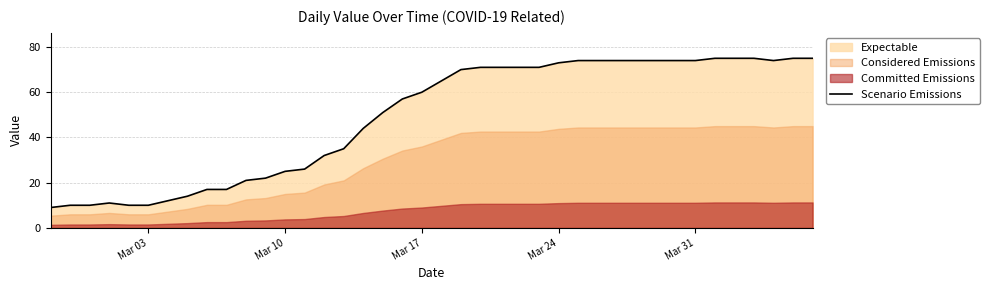

What is the highest value of the Scenario Emissions series?

75